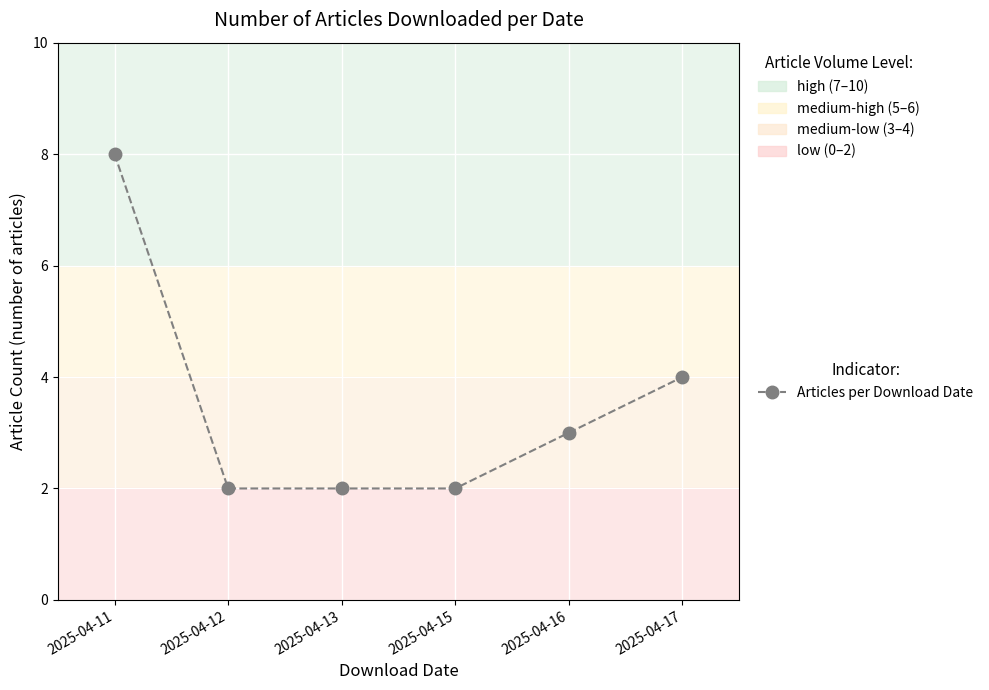

At which category does the chart reach its peak across all series?

2025-04-11